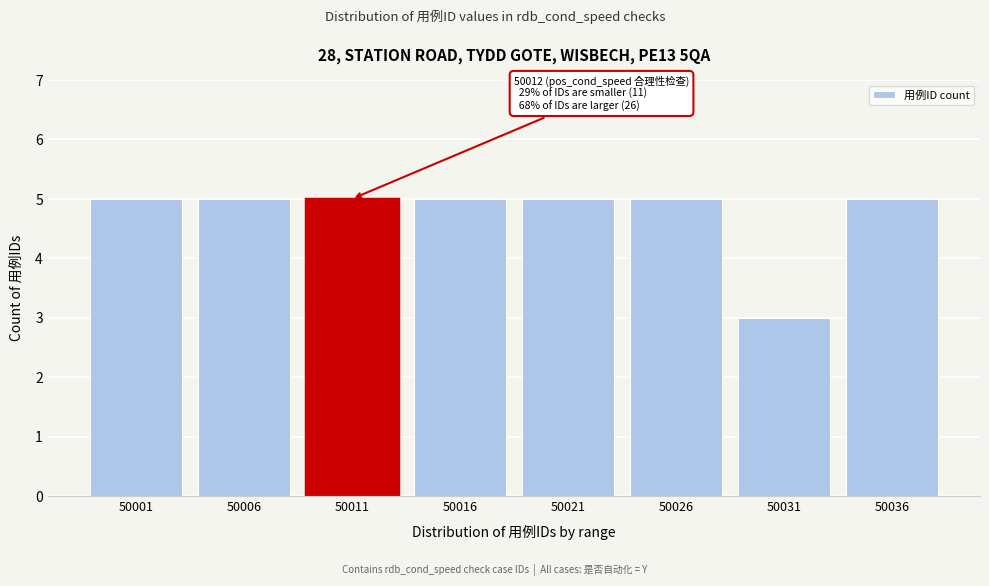

Reading left to right, what are all the values shown in this chart?

50001=5	50006=5	50011=5	50016=5	50021=5	50026=5	50031=3	50036=5